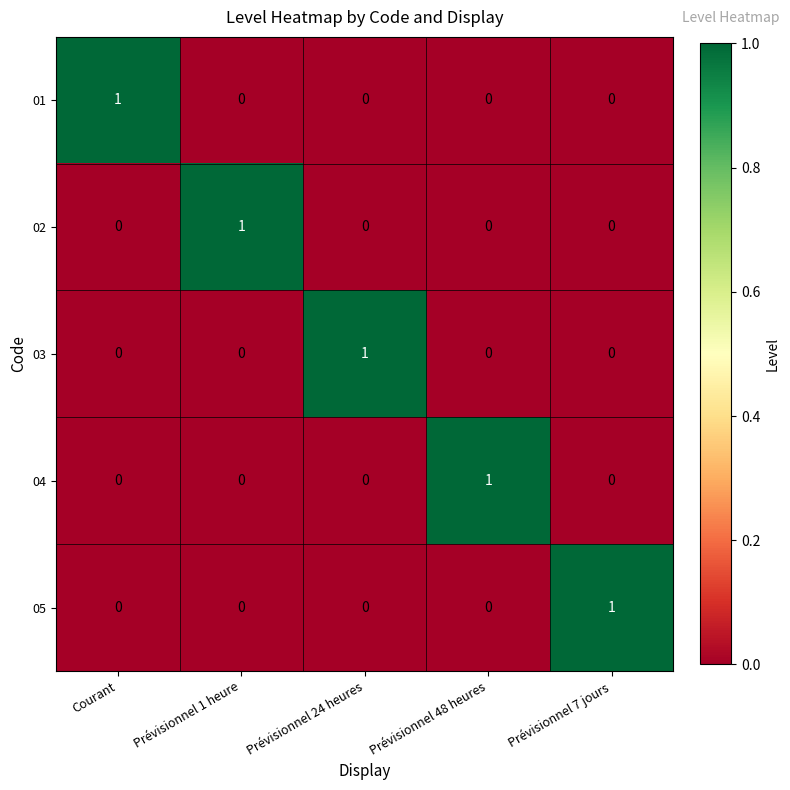

Count the 05 values in the range 0 to 1.

5